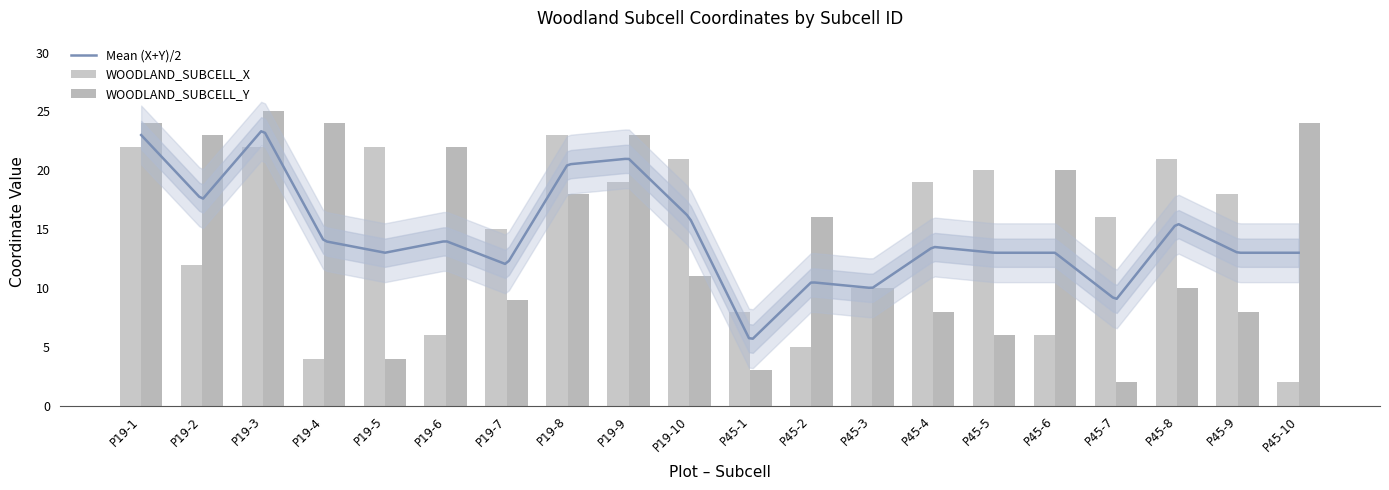

How many bars are there in each group?

2